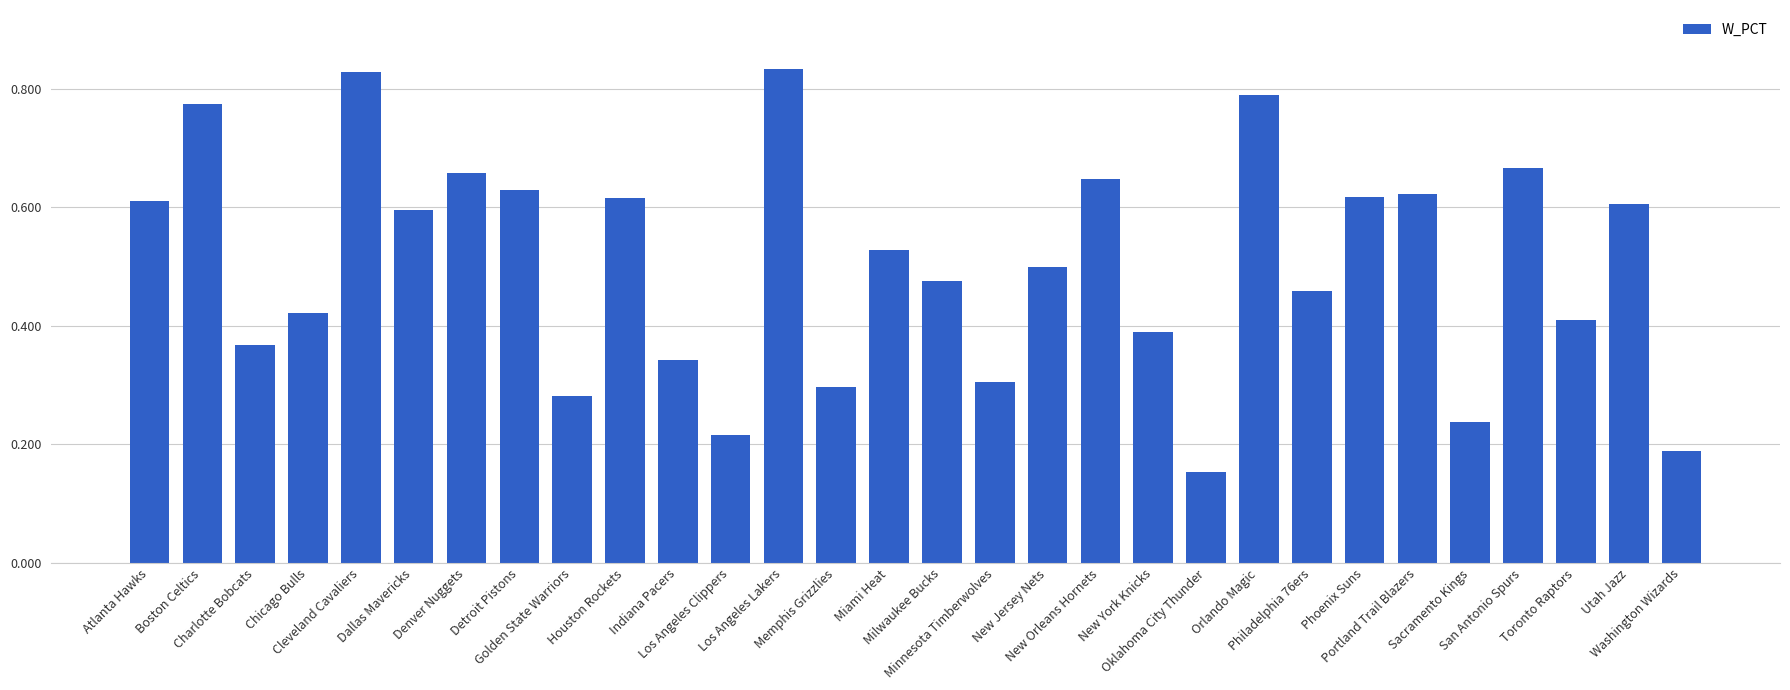

How many values are between 0 and 1?

30